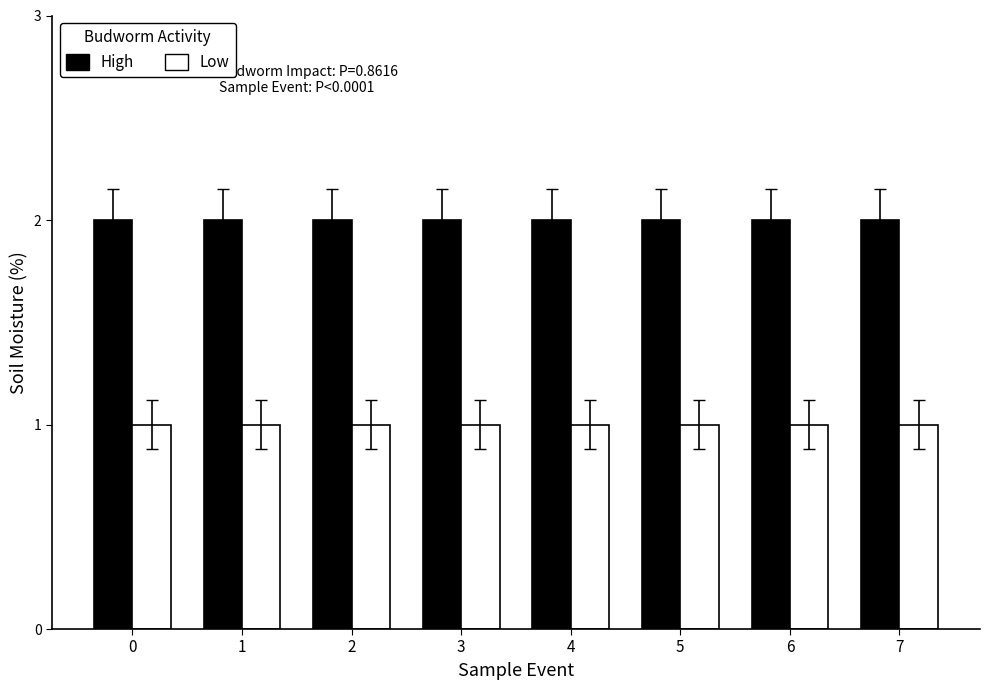

The value of High at 2 is 2. True or false?

True